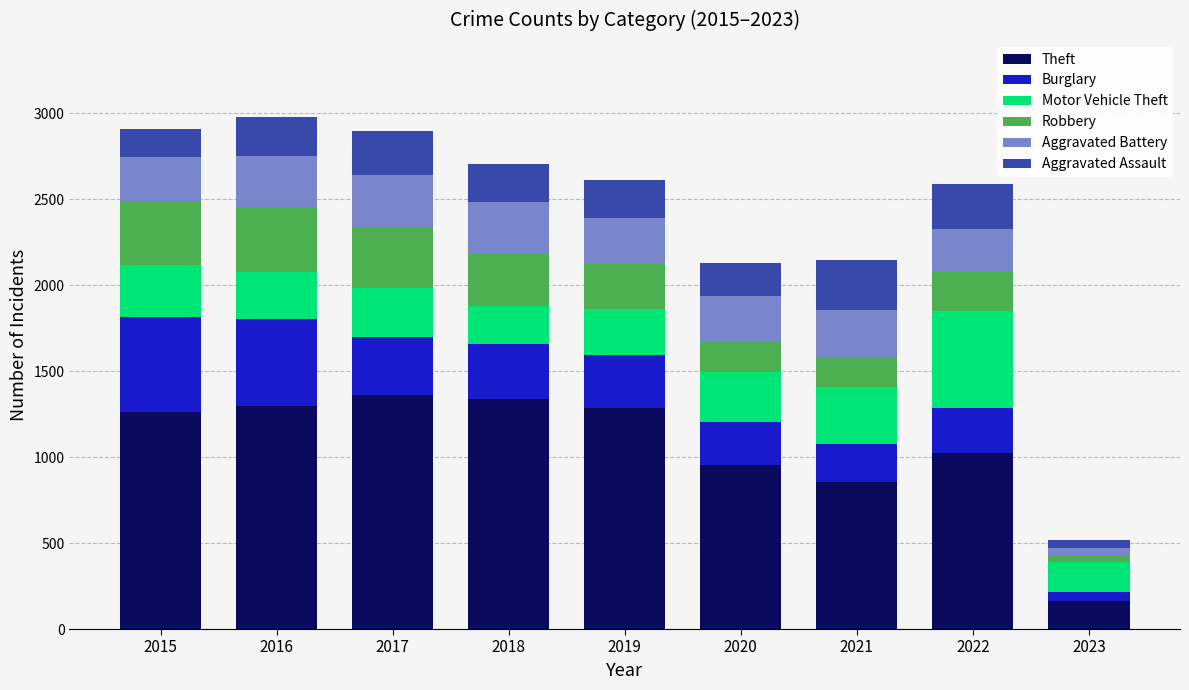

Is it true that Theft equals 738 at 2019?

False